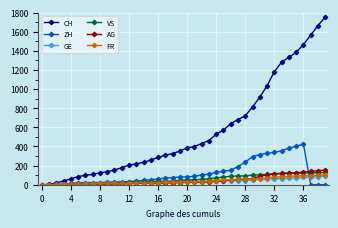

Which series has the largest range (max minus min)?

CH